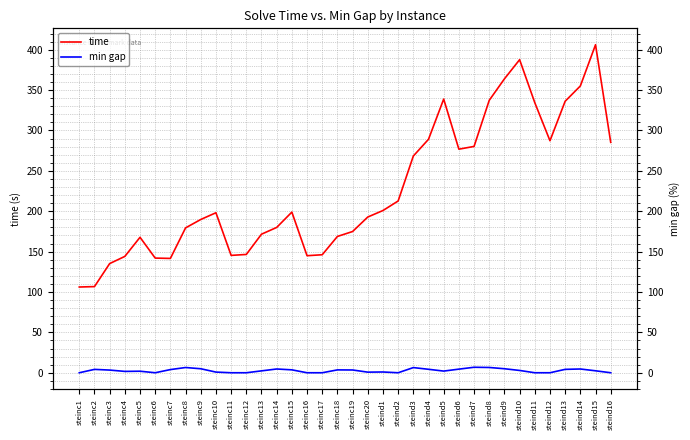

What is the label of the 32nd point from the left?

steind12